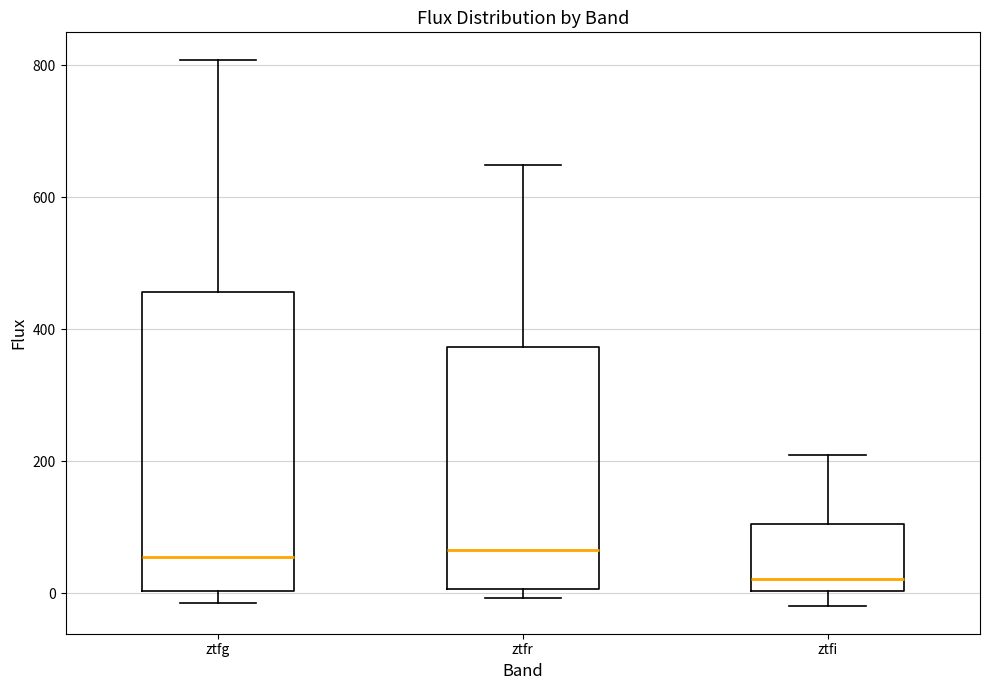

Comparing the boxes themselves (not the whiskers), which one is the tallest?

ztfg